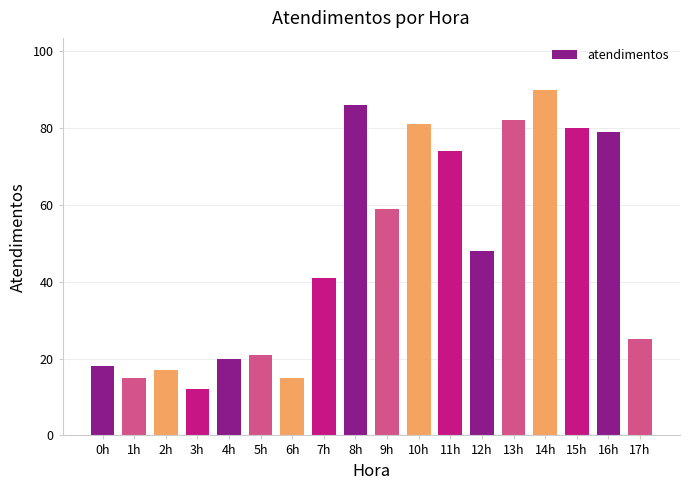

What is the label of the 13th bar from the right?

5h